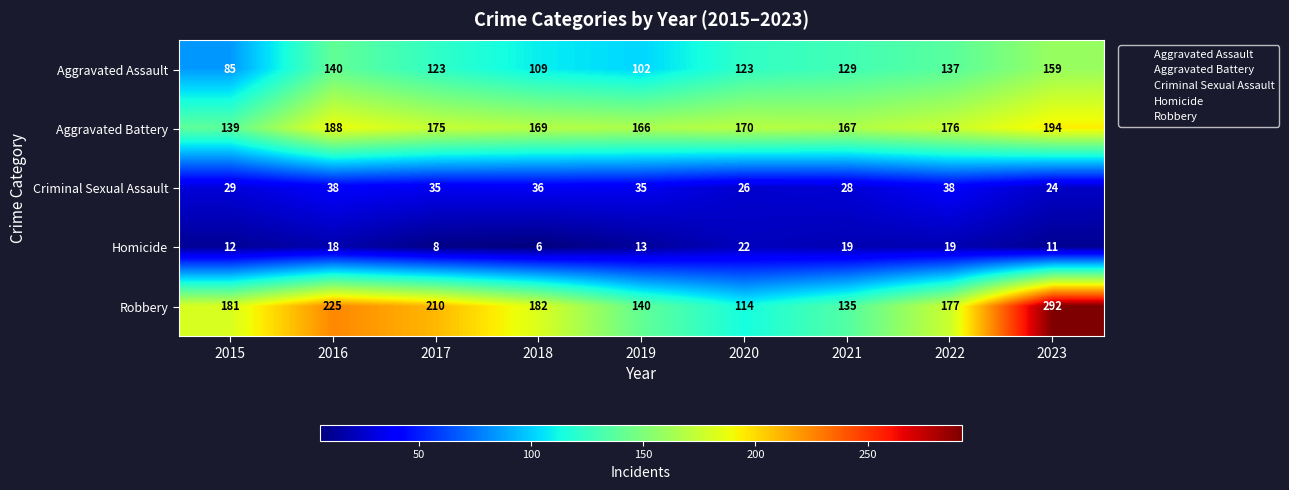

Between 2021 and 2023, which series saw the biggest shift?

Robbery